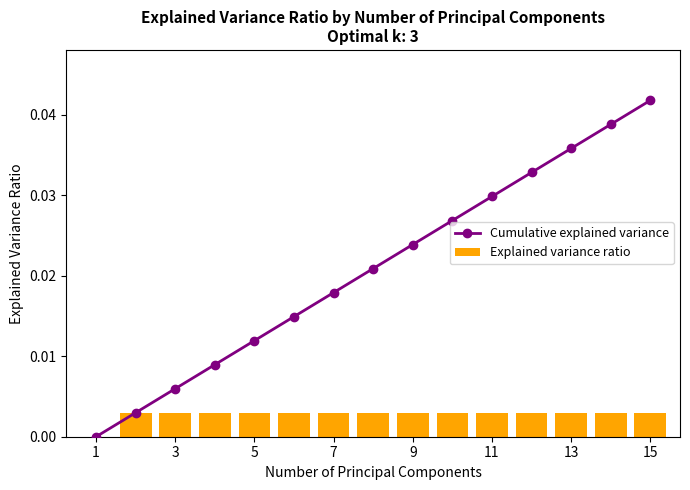

Rank the series by their maximum value, from lowest to highest.

Explained variance ratio, Cumulative explained variance